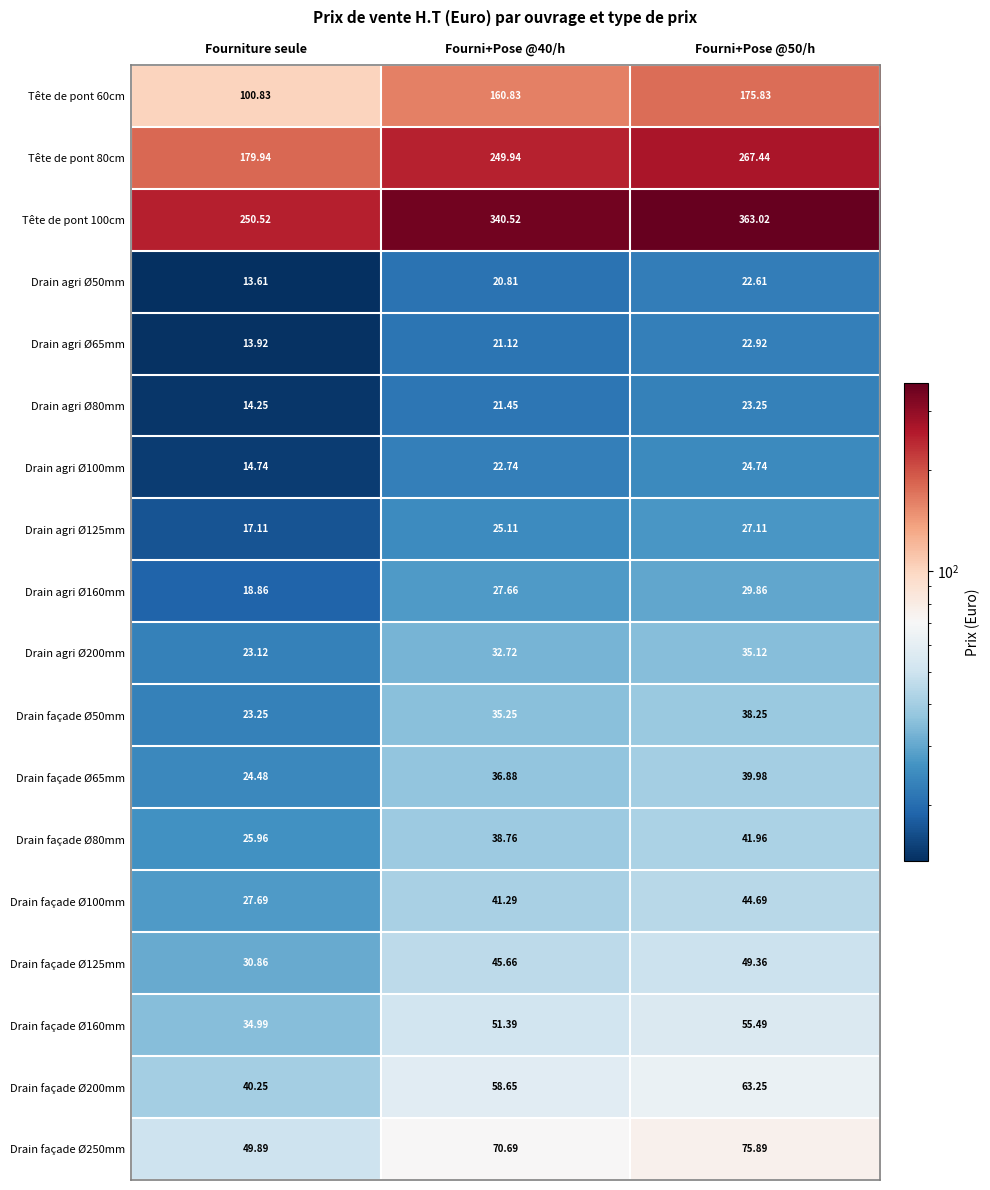

Which label corresponds to the smallest value in the chart?

Fourniture seule